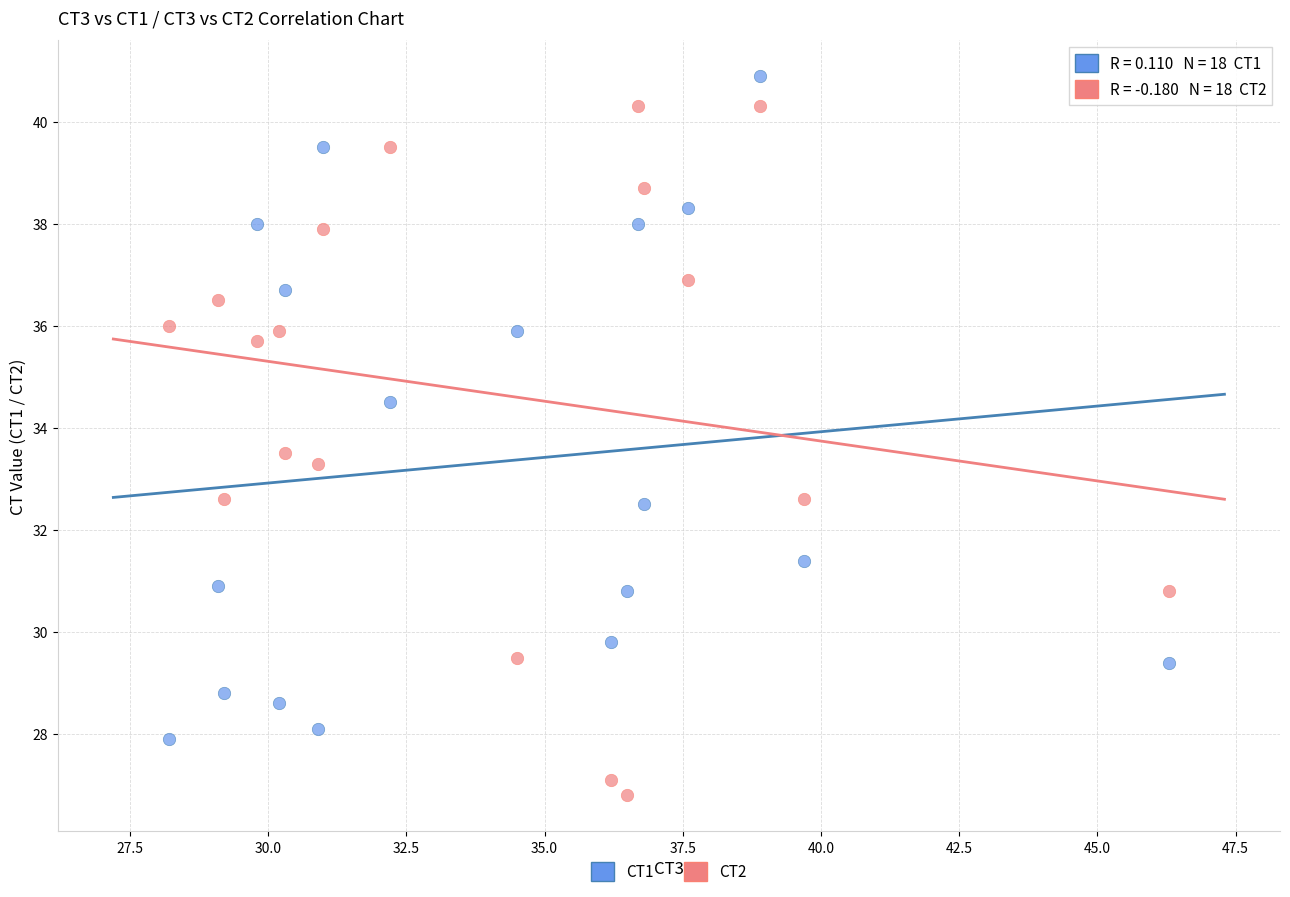

Which series contains the highest Y value?

CT1